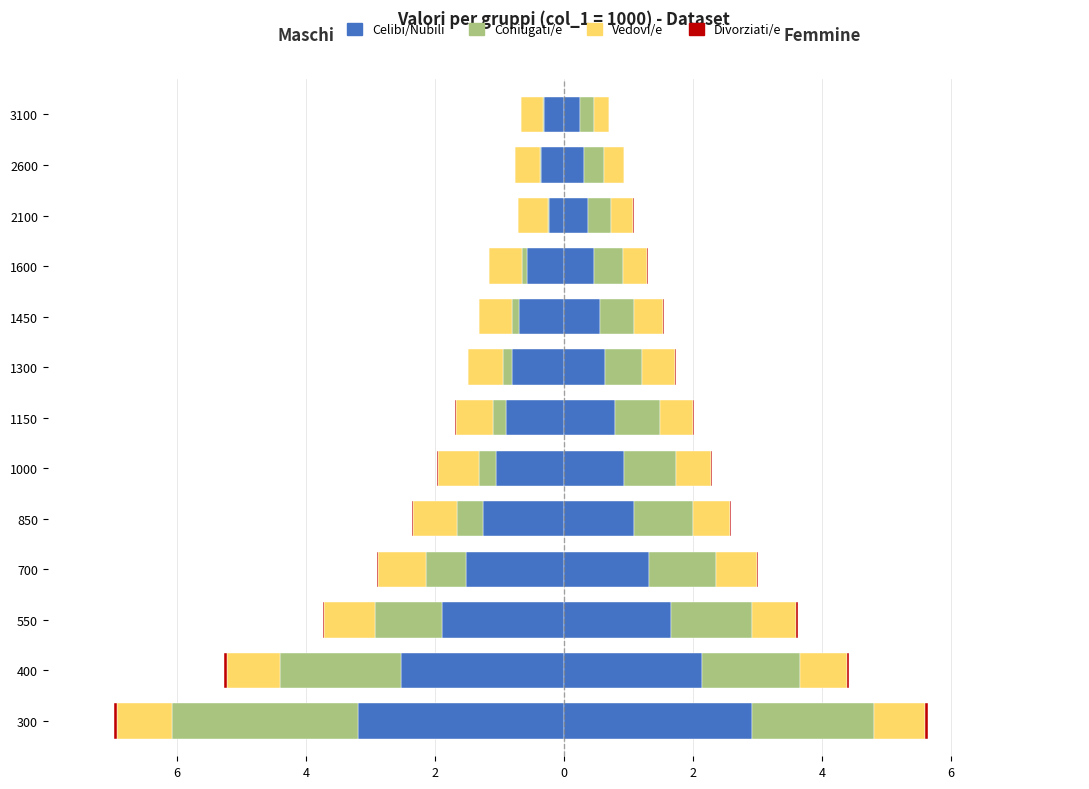

Reading right to left, extract all data points from this chart.

Celibi/Nubili: -0.3	-0.4	-0.2	-0.6	-0.7	-0.8	-0.9	-1.0	-1.3	-1.5	-1.9	-2.5	-3.2
Coniugati/e: -0.0	-0.0	-0.0	-0.1	-0.1	-0.1	-0.2	-0.3	-0.4	-0.6	-1.0	-1.9	-2.9
Vedovi/e: -0.3	-0.4	-0.5	-0.5	-0.5	-0.5	-0.6	-0.6	-0.7	-0.7	-0.8	-0.8	-0.8
Divorziati/e: -0.0	-0.0	-0.0	-0.0	-0.0	-0.0	-0.0	-0.0	-0.0	-0.0	-0.0	-0.0	-0.1